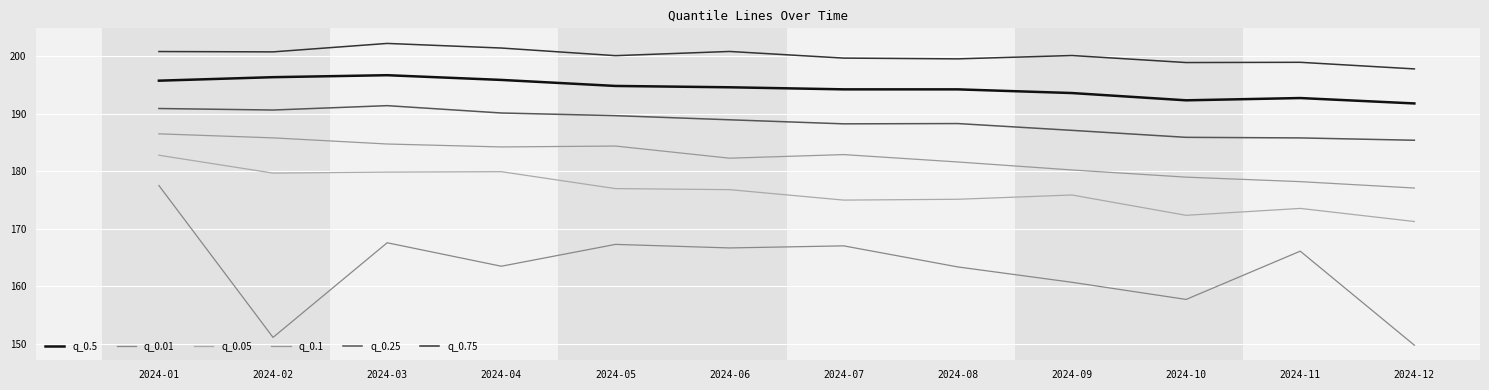

Which series has the largest total across all categories?

q_0.75